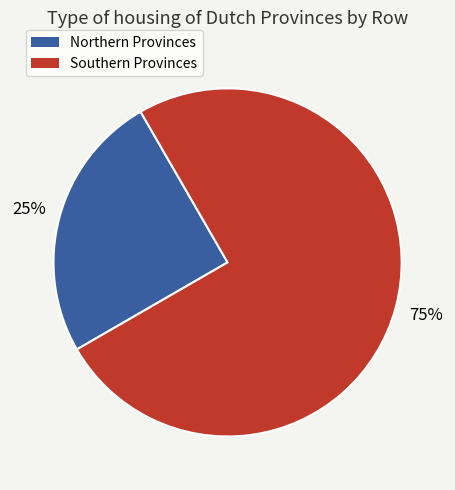

Is there a majority slice in this chart?

Yes